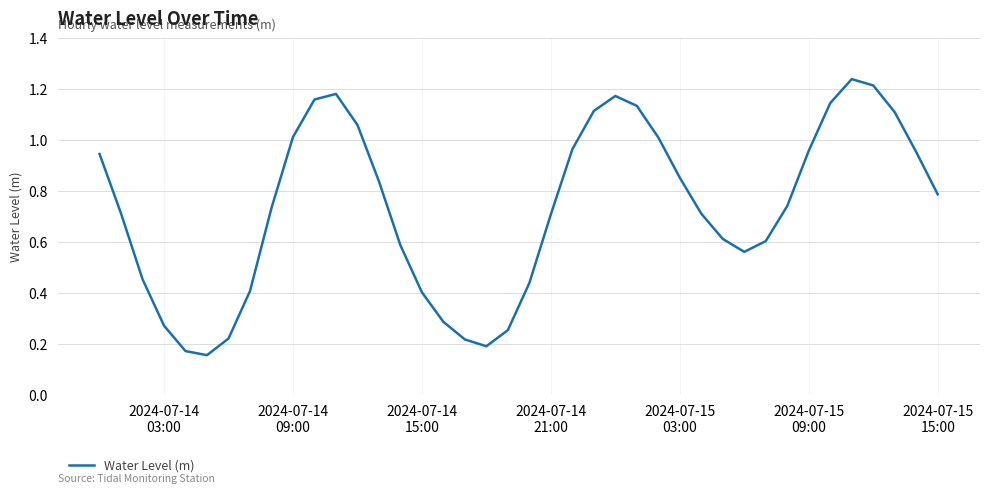

True or false: the data has more than 1 interior local peaks.

True